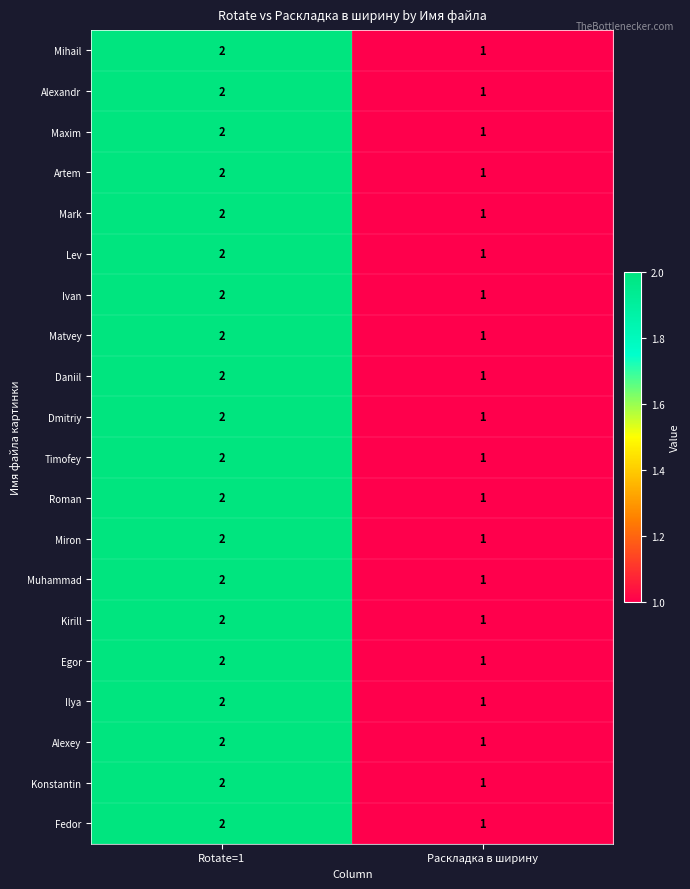

At which category is the sum across all series the highest?

Rotate=1